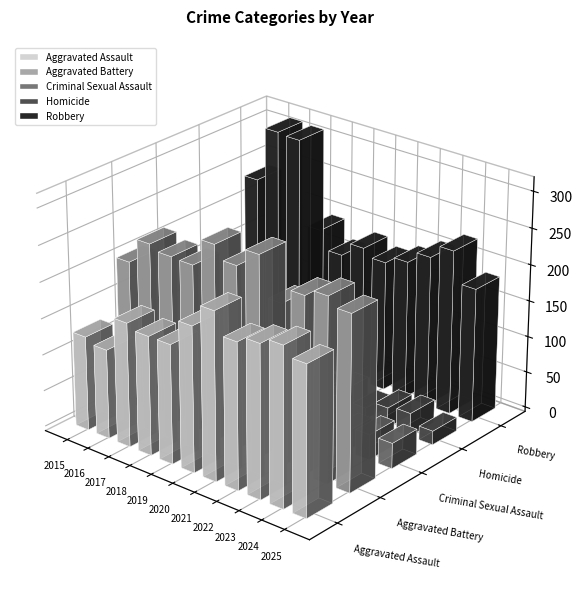

What value does the Aggravated Assault series have at 2018?

164